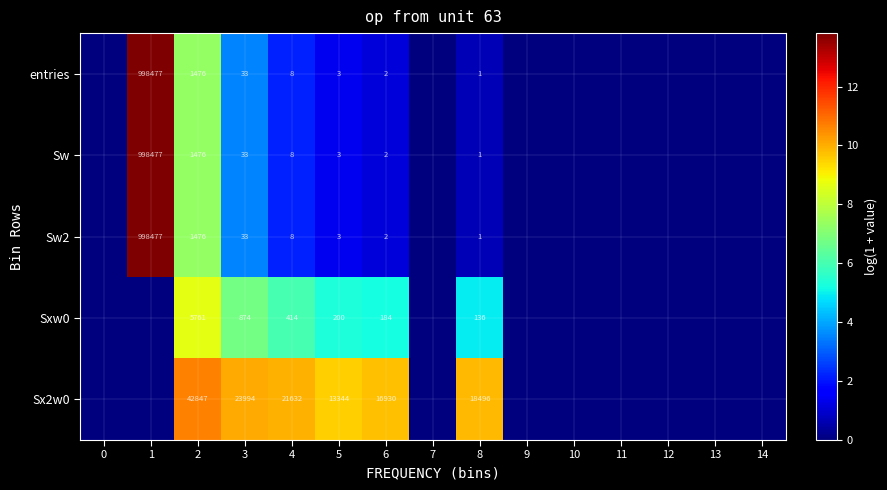

Which label corresponds to the largest value in the chart?

1